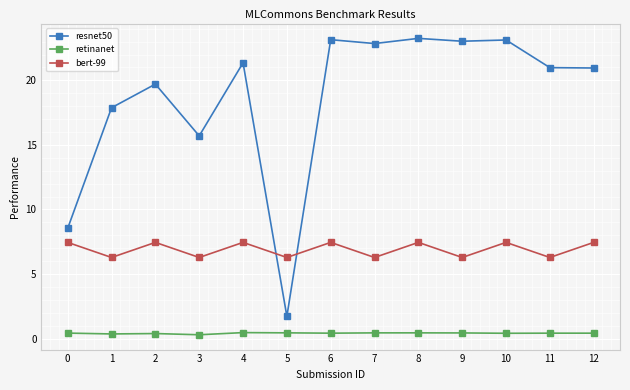

What is the average value of the resnet50 series?

18.6